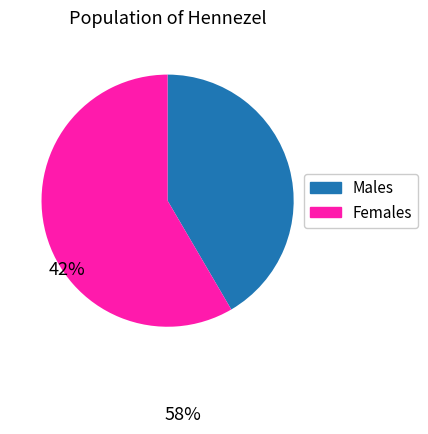

Does any single category account for the majority?

Yes